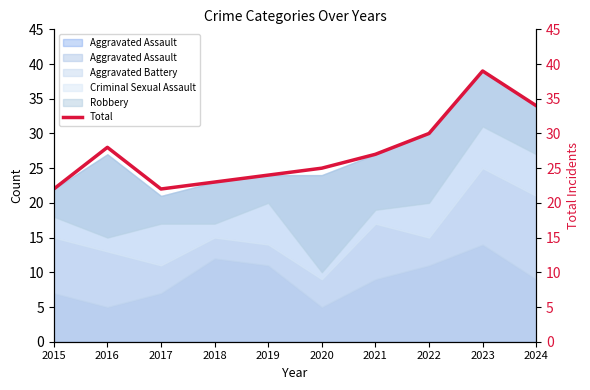

What is the greatest value displayed?

39